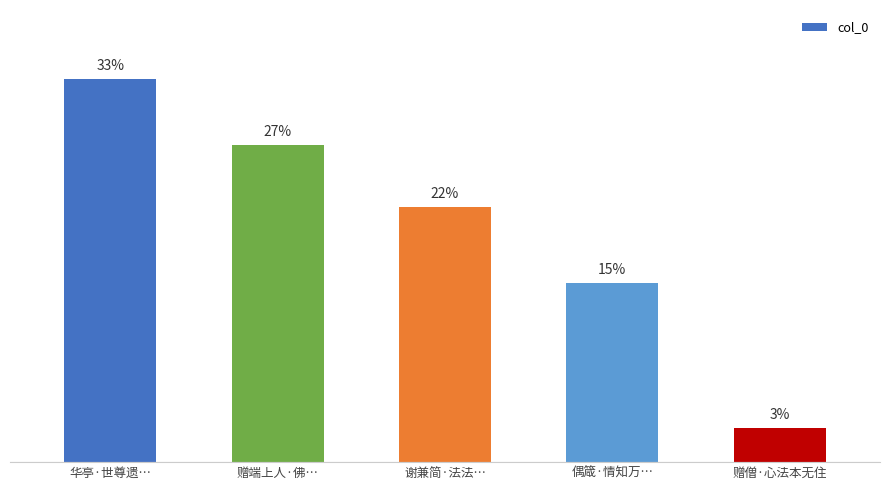

True or false: the data shows 357833 at 华亭·世尊遗….

False